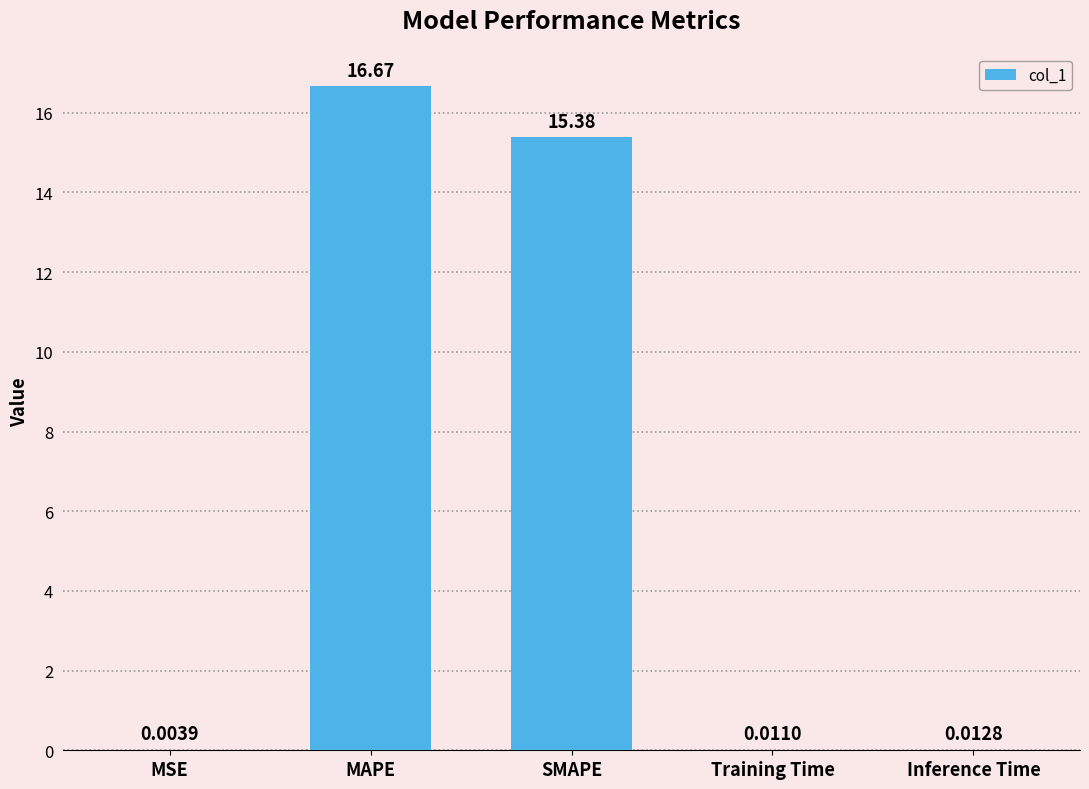

At which category does the chart reach its peak across all series?

MAPE